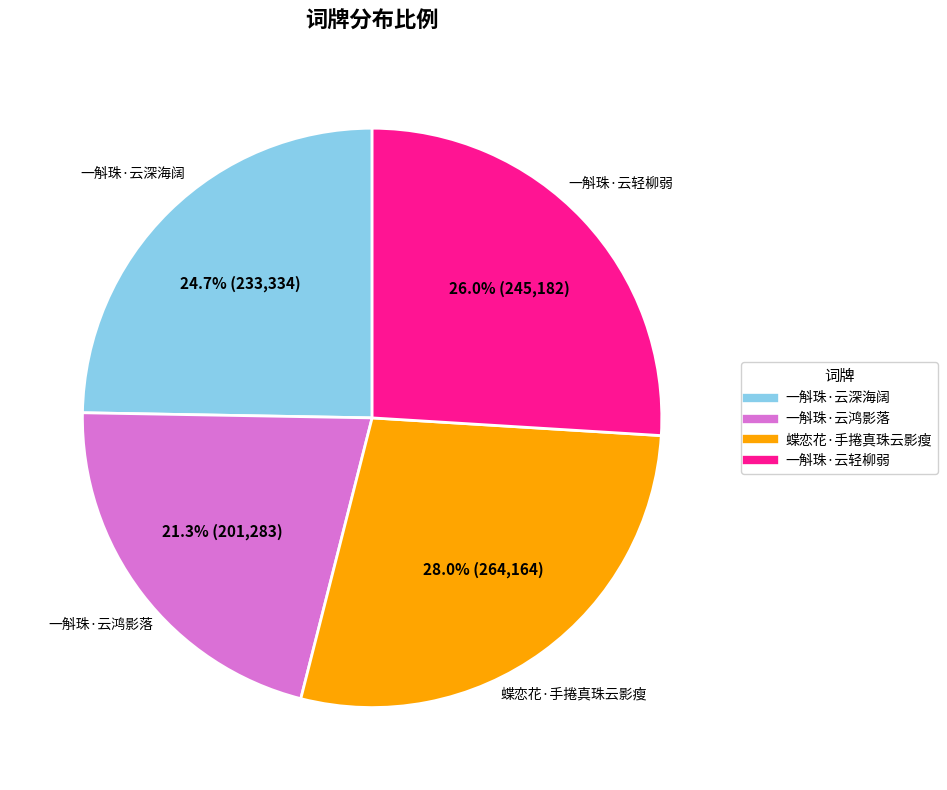

Is it true that 蝶恋花·手捲真珠云影瘦 is 16% of the pie?

False